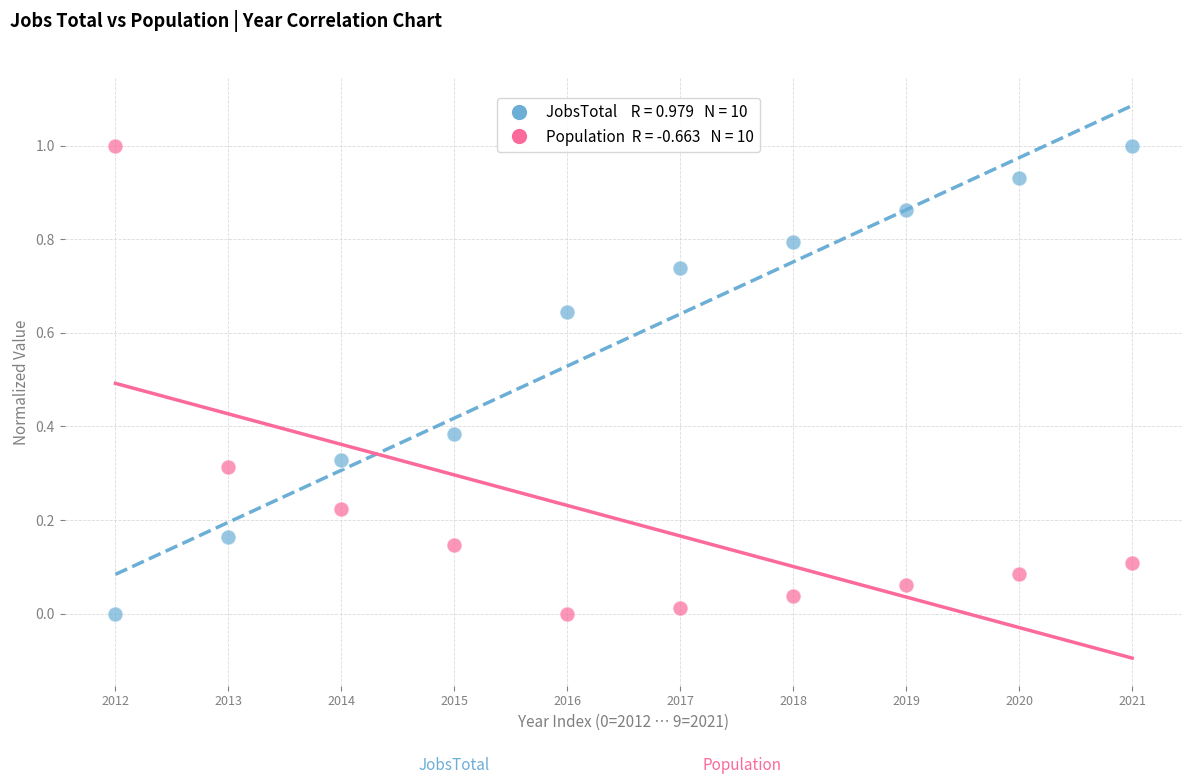

Across all data points, what is the range of Y values (max minus min)?

1.0